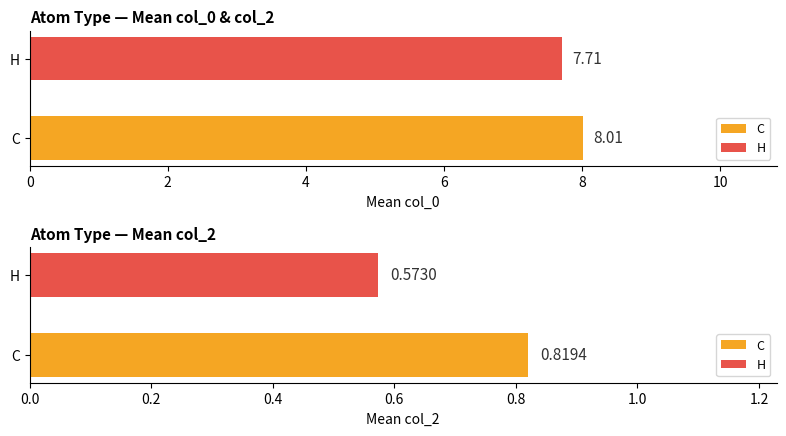

Is it true that C_col0 equals 4.2 at 2?

False